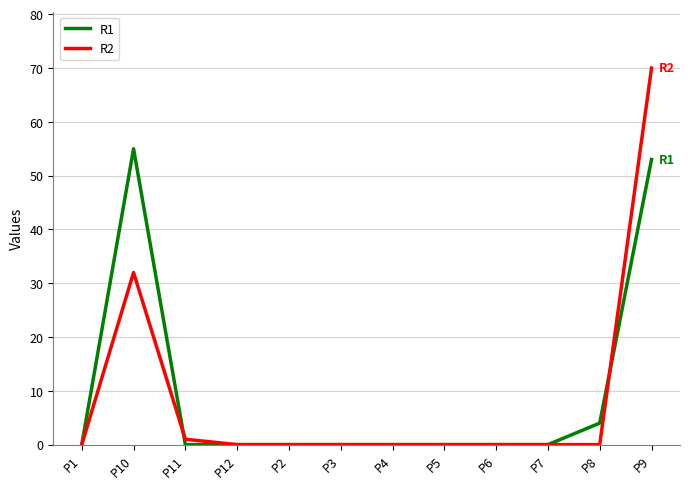

How many distinct data groups are displayed?

2